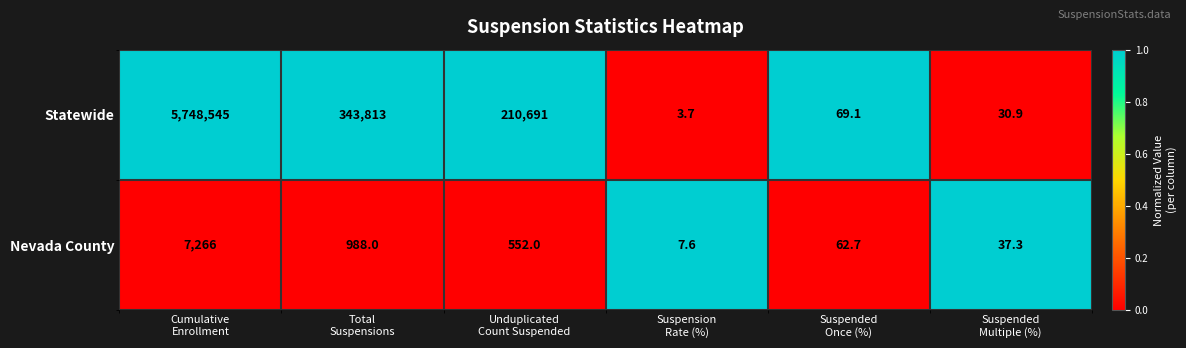

List the series in order of their overall mean, lowest first.

Nevada County, Statewide